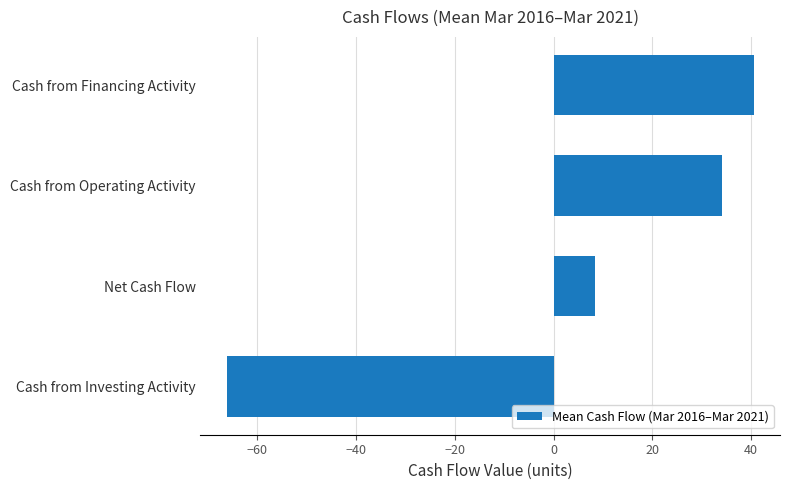

Which label corresponds to the smallest value in the chart?

Cash from Investing Activity